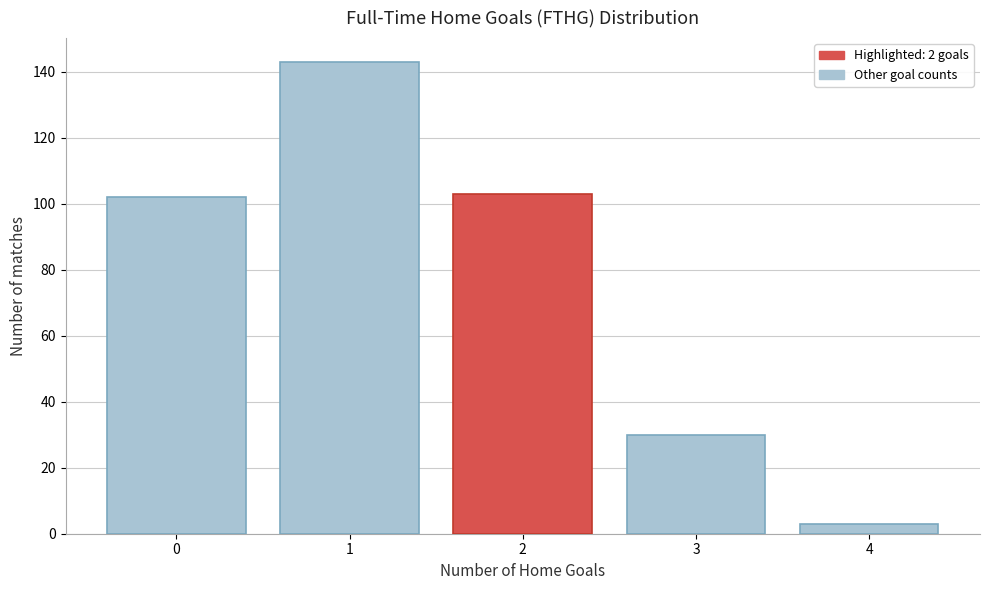

Reading right to left, transcribe all the data shown in this chart.

3	30	103	143	102